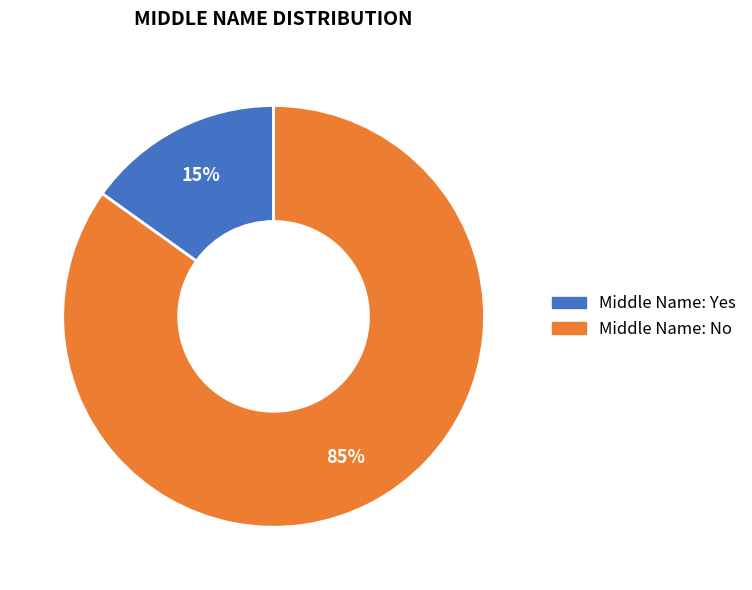

To the nearest percent, what is the difference between the largest and smallest slice percentages?

70%